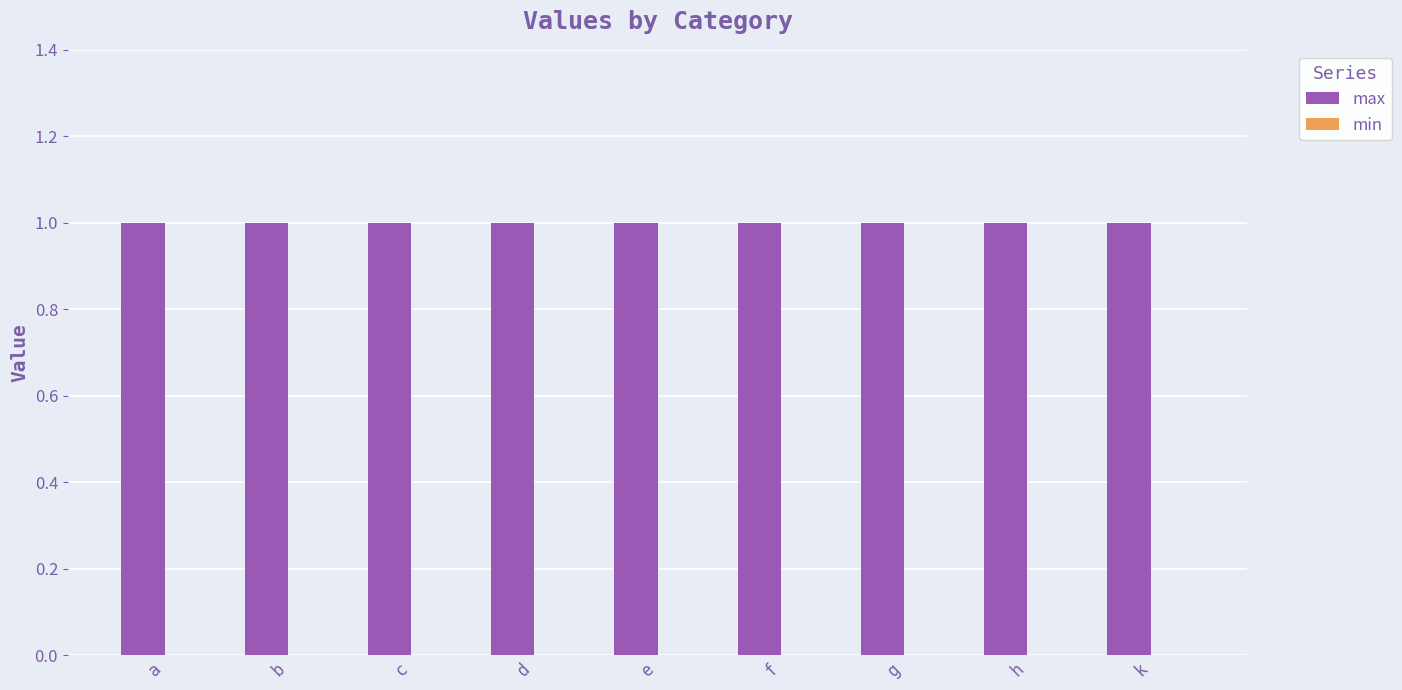

What is the lowest value of the max series?

1